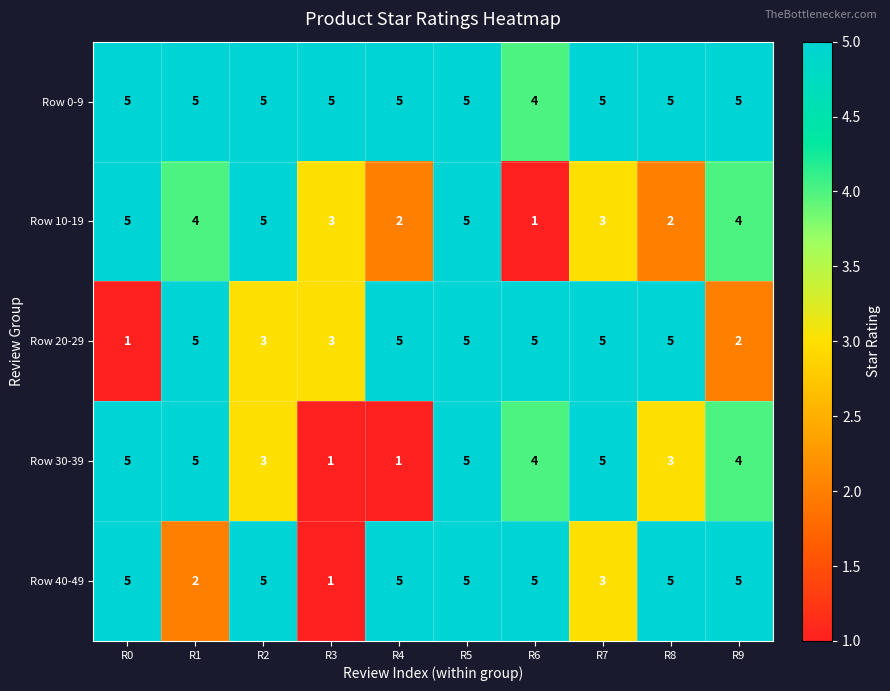

At which label does Row 0-9 reach its minimum?

R6